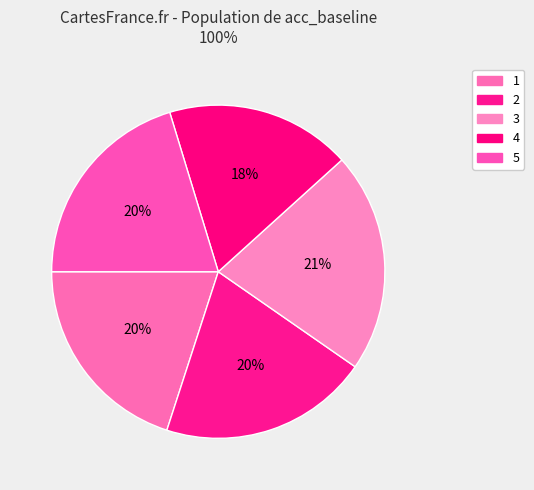

To the nearest percent, what is the average slice percentage?

20%